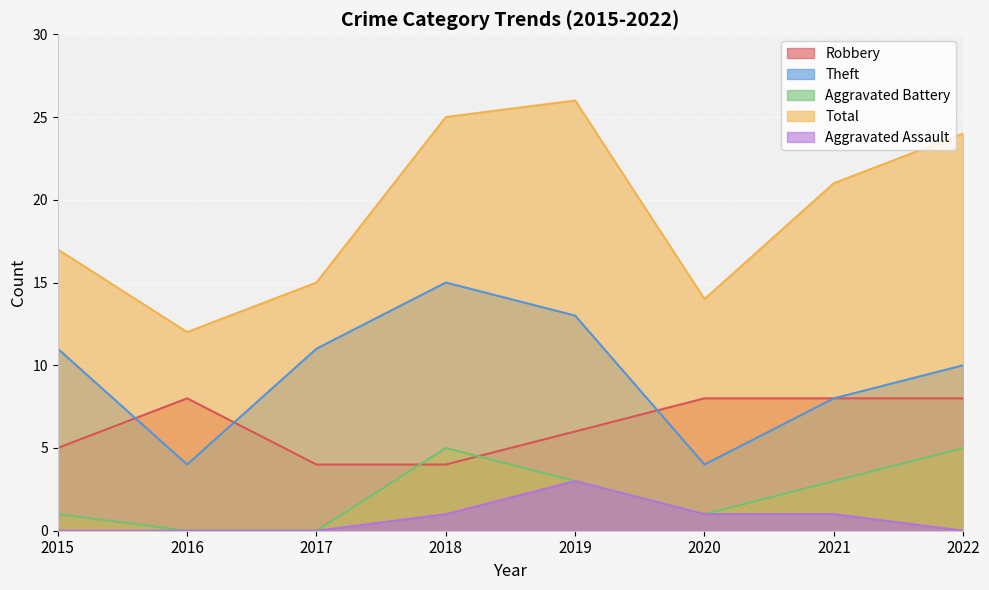

What is the value of the Aggravated Assault point at the 6th from the left?

1